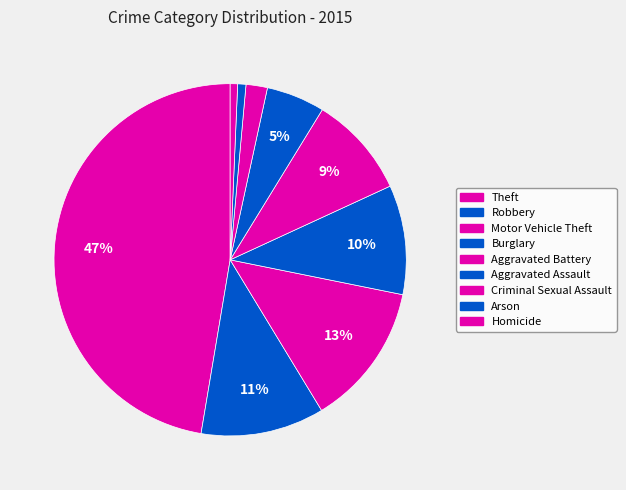

How many slices are in this pie chart?

9